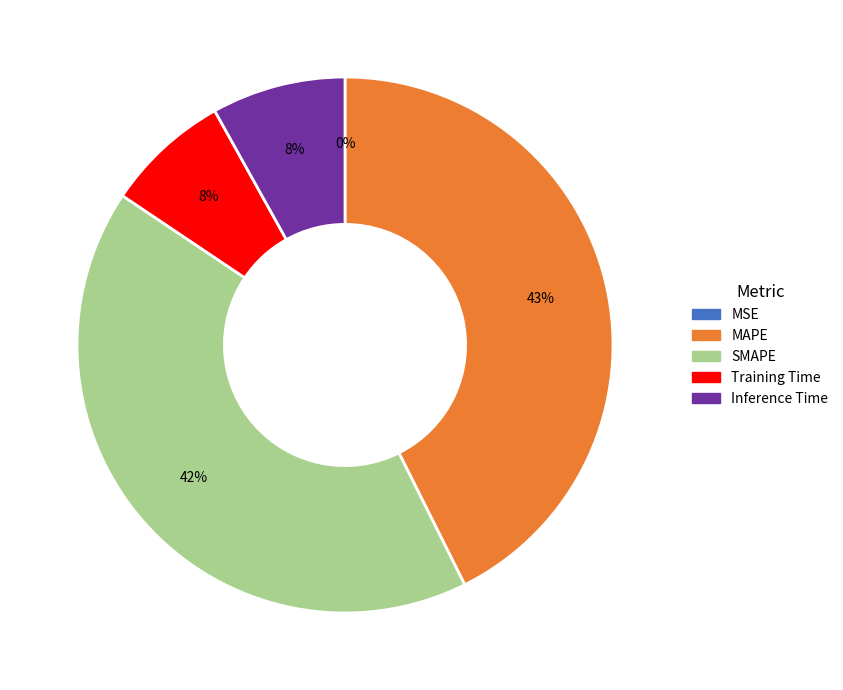

To the nearest percent, what is the combined percentage of SMAPE and Inference Time?

50%